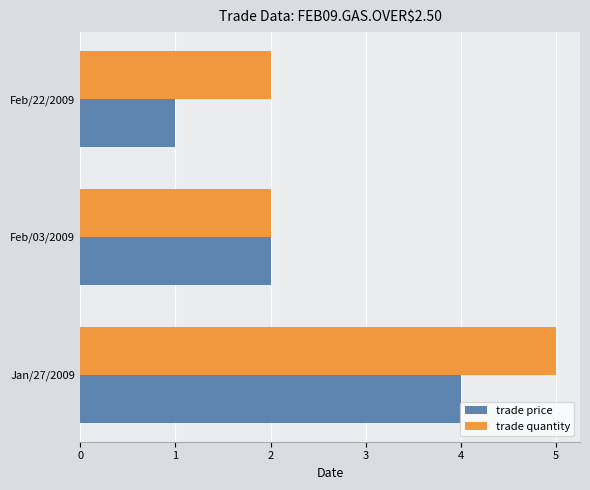

Which series changed the most between Feb/03/2009 and Feb/22/2009?

trade price